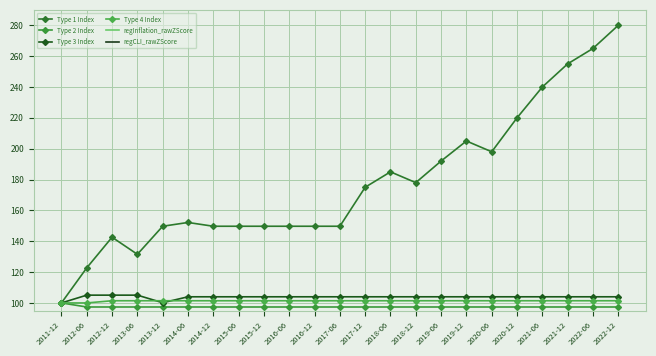

What is the sum of all Type 3 Index values?

2386.9